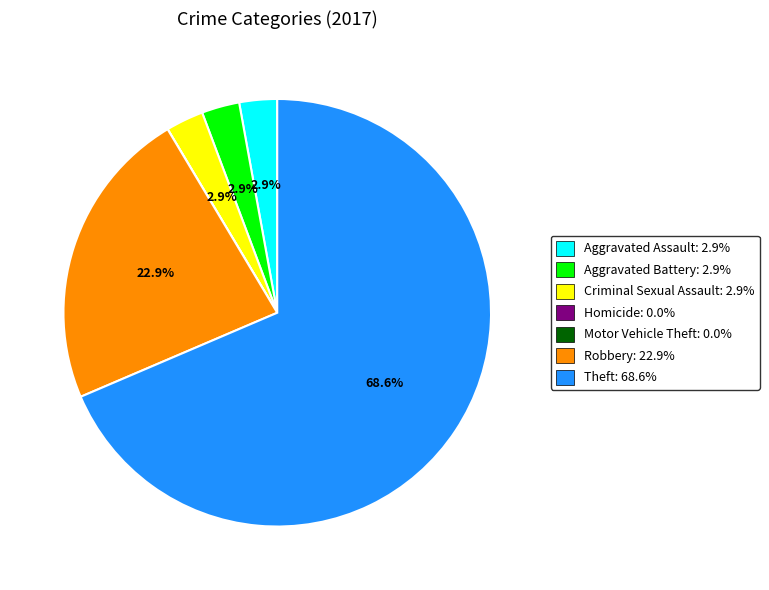

What percentage is NOT represented by Robbery?

77.1%